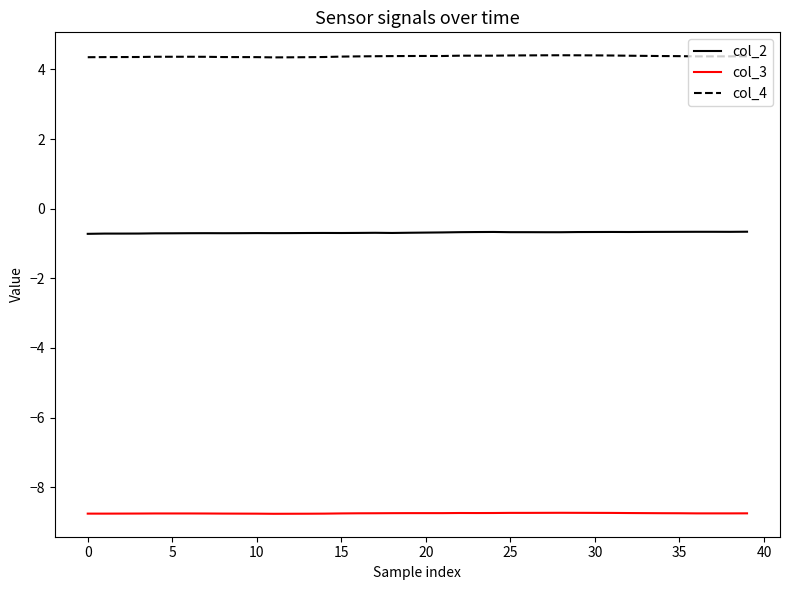

What is the maximum value for col_2?

-0.7